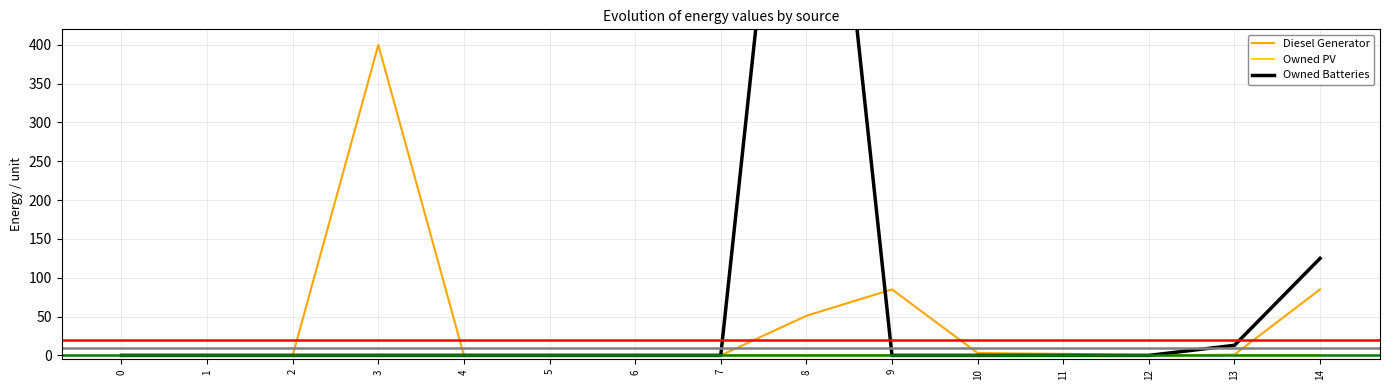

How many data points does each series have?

15